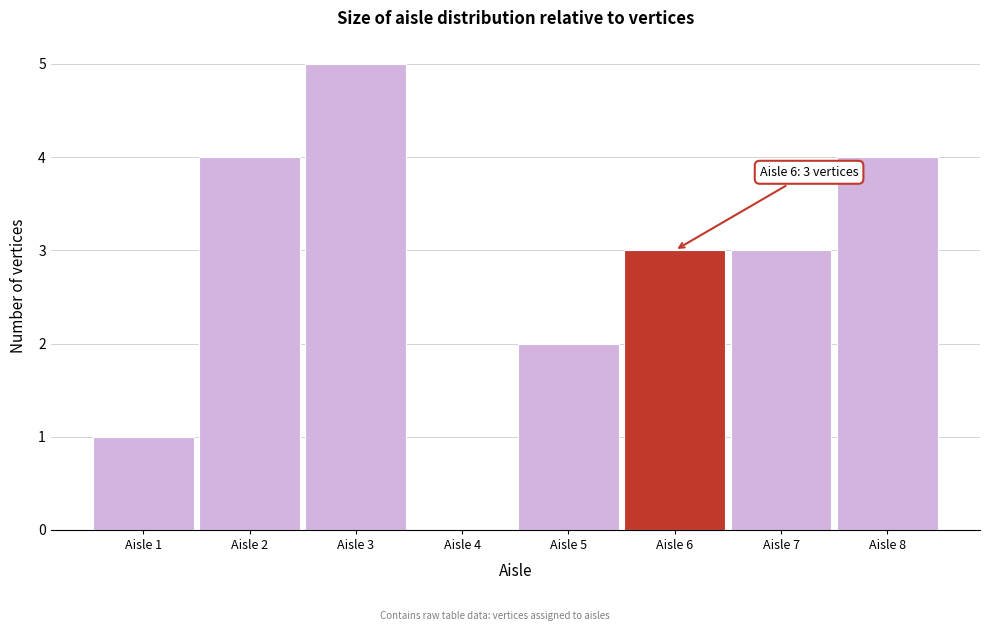

Which range on the x-axis has the tallest bar?

2.5 to 3.5